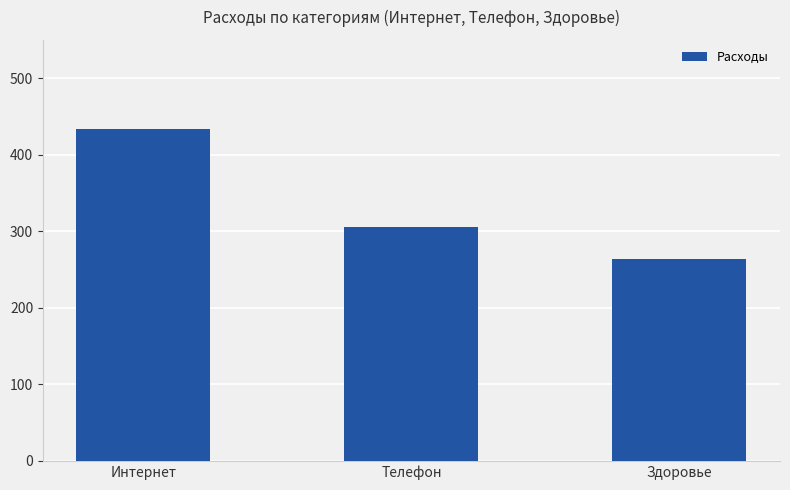

What is the label of the 3rd bar from the right?

Интернет